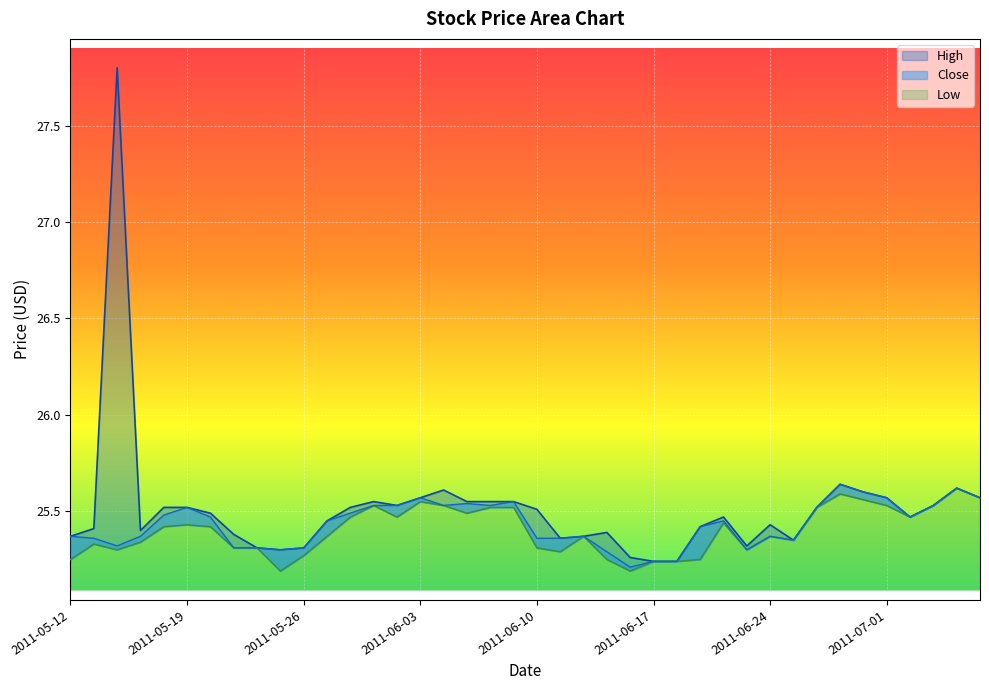

Reading left to right, transcribe all the data shown in this chart.

High: 2011-05-12=25.4	2011-05-13=25.4	2011-05-16=27.8	2011-05-17=25.4	2011-05-18=25.5	2011-05-19=25.5	2011-05-20=25.5	2011-05-23=25.4	2011-05-24=25.3	2011-05-25=25.3	2011-05-26=25.3	2011-05-27=25.5	2011-05-31=25.5	2011-06-01=25.5	2011-06-02=25.5	2011-06-03=25.6	2011-06-06=25.6	2011-06-07=25.5	2011-06-08=25.5	2011-06-09=25.5	2011-06-10=25.5	2011-06-13=25.4	2011-06-14=25.4	2011-06-15=25.4	2011-06-16=25.3	2011-06-17=25.2	2011-06-20=25.2	2011-06-21=25.4	2011-06-22=25.5	2011-06-23=25.3	2011-06-24=25.4	2011-06-27=25.4	2011-06-28=25.5	2011-06-29=25.6	2011-06-30=25.6	2011-07-01=25.6	2011-07-05=25.5	2011-07-06=25.5	2011-07-07=25.6	2011-07-08=25.6
Low: 2011-05-12=25.2	2011-05-13=25.3	2011-05-16=25.3	2011-05-17=25.3	2011-05-18=25.4	2011-05-19=25.4	2011-05-20=25.4	2011-05-23=25.3	2011-05-24=25.3	2011-05-25=25.2	2011-05-26=25.3	2011-05-27=25.4	2011-05-31=25.5	2011-06-01=25.5	2011-06-02=25.5	2011-06-03=25.5	2011-06-06=25.5	2011-06-07=25.5	2011-06-08=25.5	2011-06-09=25.5	2011-06-10=25.3	2011-06-13=25.3	2011-06-14=25.4	2011-06-15=25.2	2011-06-16=25.2	2011-06-17=25.2	2011-06-20=25.2	2011-06-21=25.2	2011-06-22=25.4	2011-06-23=25.3	2011-06-24=25.4	2011-06-27=25.4	2011-06-28=25.5	2011-06-29=25.6	2011-06-30=25.6	2011-07-01=25.5	2011-07-05=25.5	2011-07-06=25.5	2011-07-07=25.6	2011-07-08=25.6
Close: 2011-05-12=25.4	2011-05-13=25.4	2011-05-16=25.3	2011-05-17=25.4	2011-05-18=25.5	2011-05-19=25.5	2011-05-20=25.5	2011-05-23=25.3	2011-05-24=25.3	2011-05-25=25.3	2011-05-26=25.3	2011-05-27=25.5	2011-05-31=25.5	2011-06-01=25.5	2011-06-02=25.5	2011-06-03=25.6	2011-06-06=25.5	2011-06-07=25.5	2011-06-08=25.5	2011-06-09=25.5	2011-06-10=25.4	2011-06-13=25.4	2011-06-14=25.4	2011-06-15=25.3	2011-06-16=25.2	2011-06-17=25.2	2011-06-20=25.2	2011-06-21=25.4	2011-06-22=25.5	2011-06-23=25.3	2011-06-24=25.4	2011-06-27=25.4	2011-06-28=25.5	2011-06-29=25.6	2011-06-30=25.6	2011-07-01=25.6	2011-07-05=25.5	2011-07-06=25.5	2011-07-07=25.6	2011-07-08=25.6